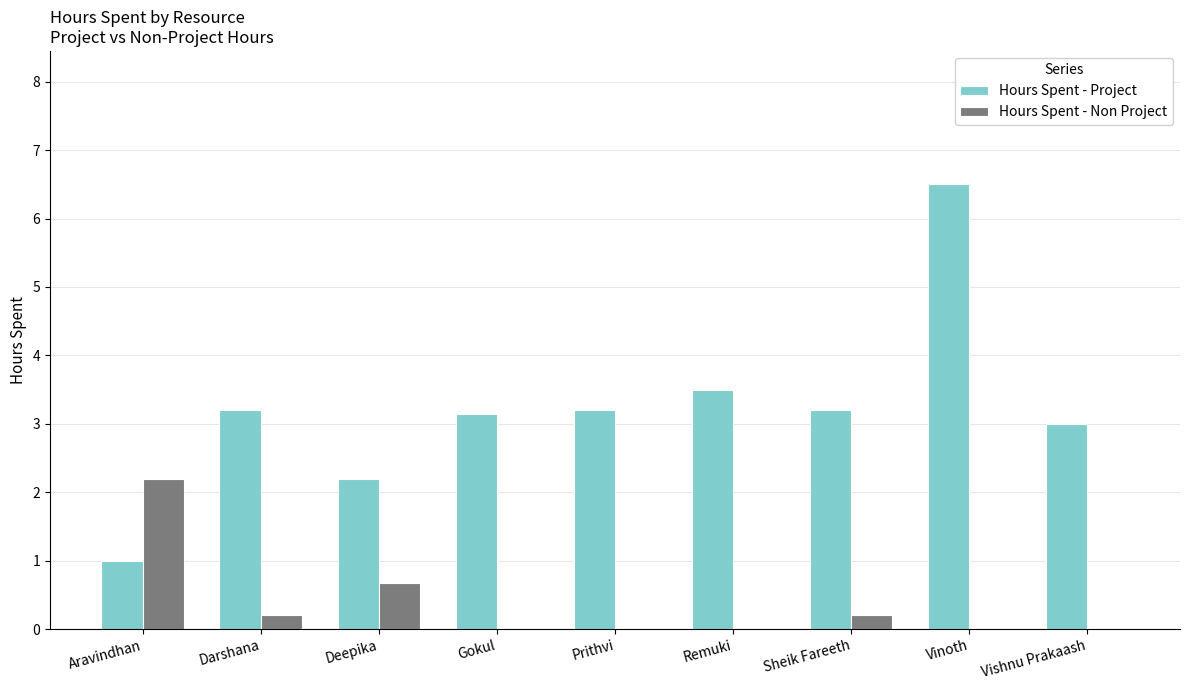

Is it true that Hours Spent - Project equals 3.5 at Remuki?

True